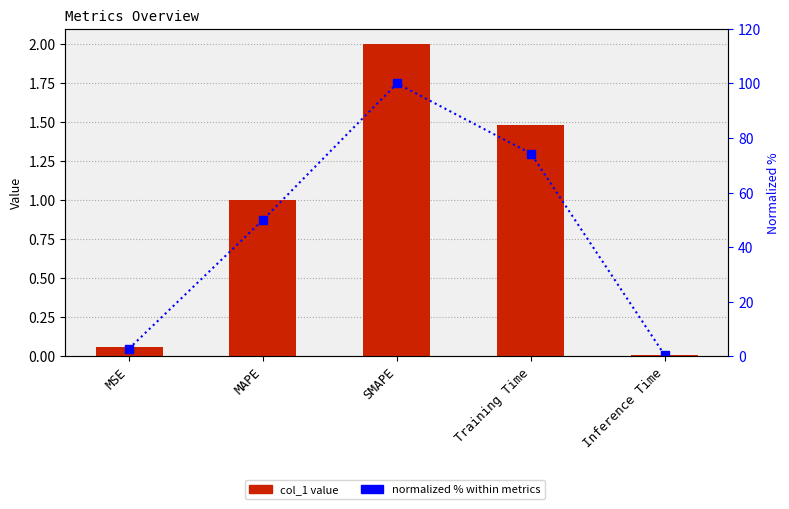

Which category has the highest value in the col_1 series?

SMAPE